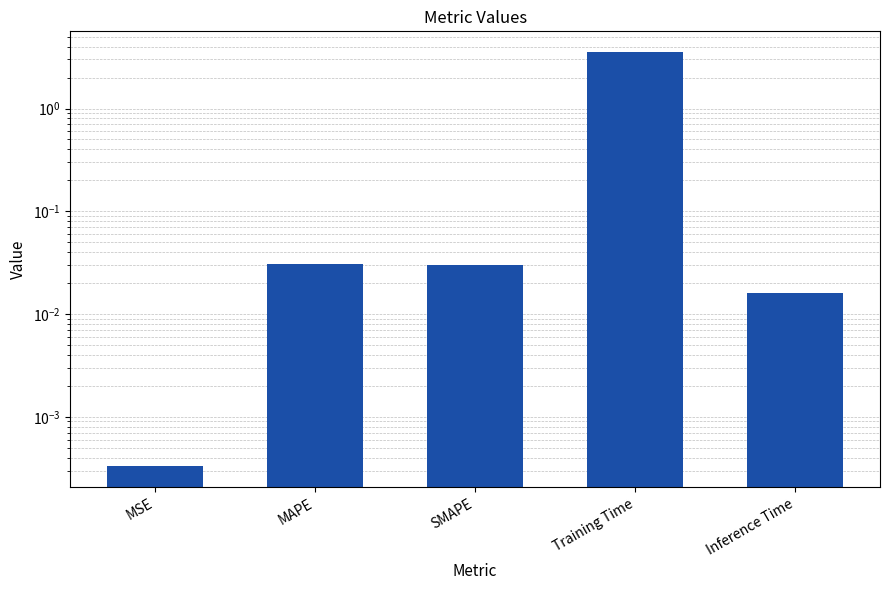

What is the change in value from SMAPE to Training Time?

+3.5